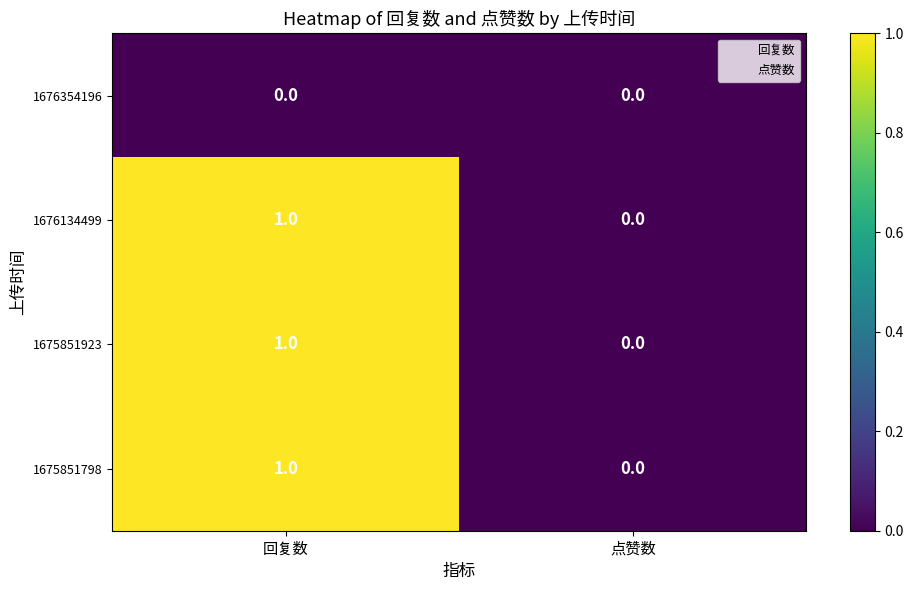

At which category is the sum across all series the highest?

回复数